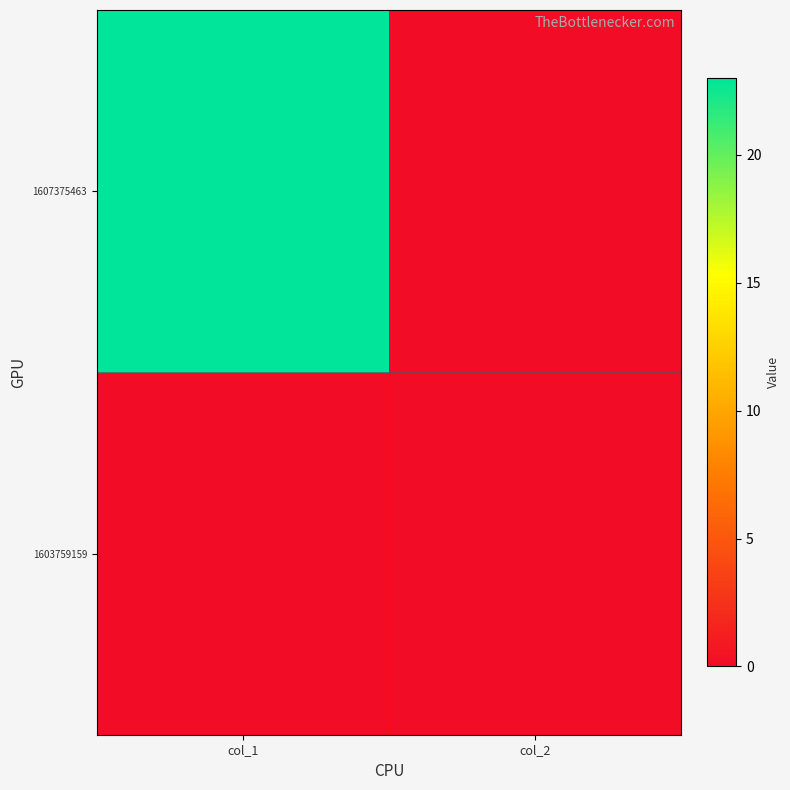

At which category is the sum across all series the highest?

col_1